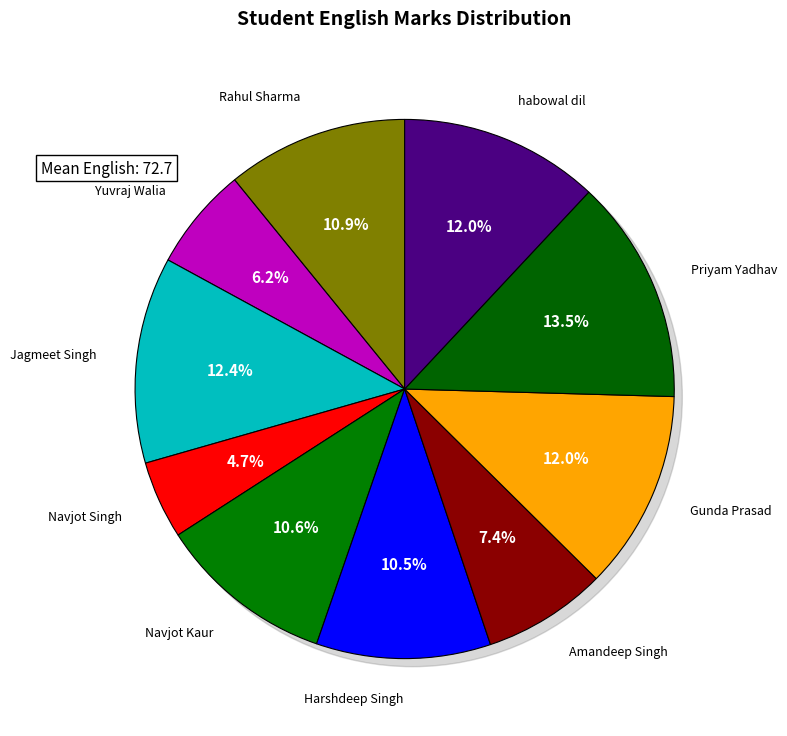

Which slice is the smallest?

Navjot Singh